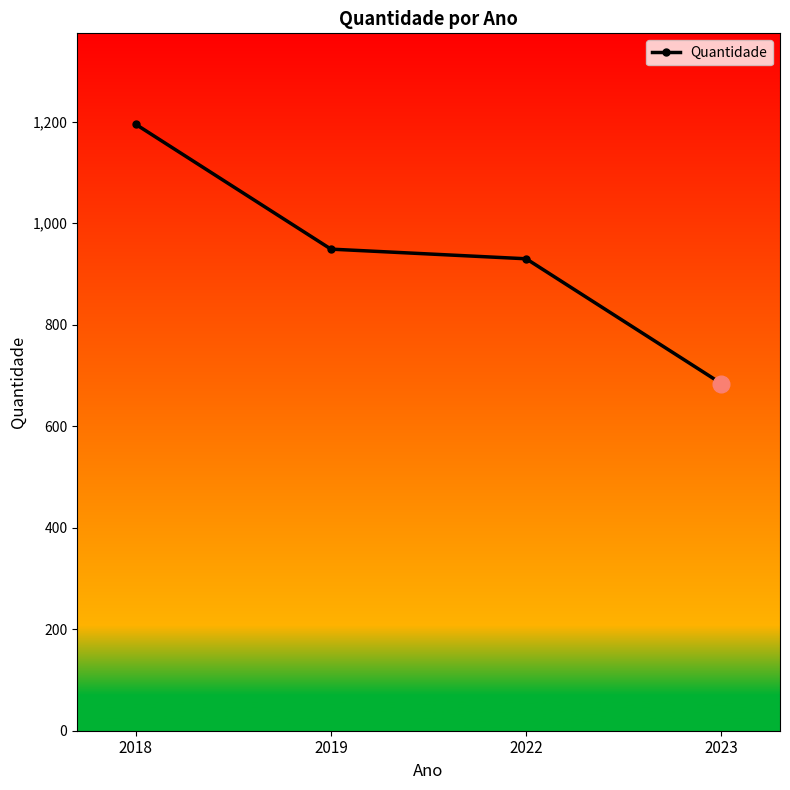

At which category does the chart reach its peak across all series?

2018